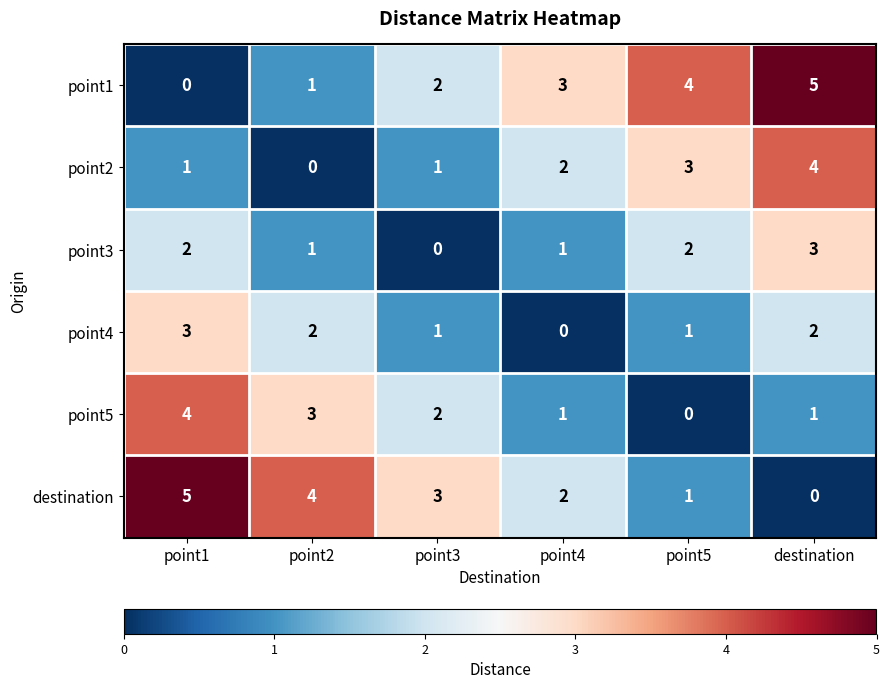

True or false: point5 has a value of 6 at point1.

False